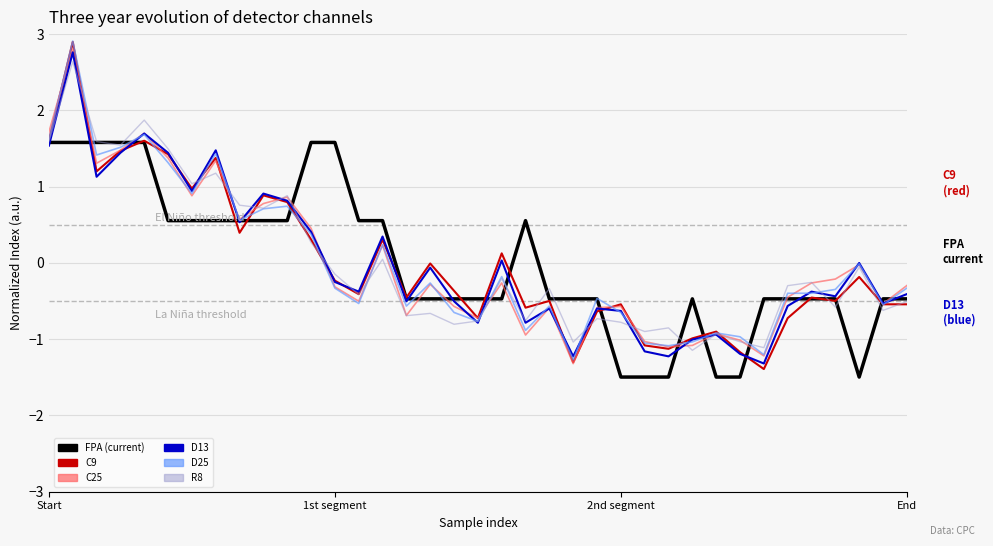

How many categories are shown in the chart?

37